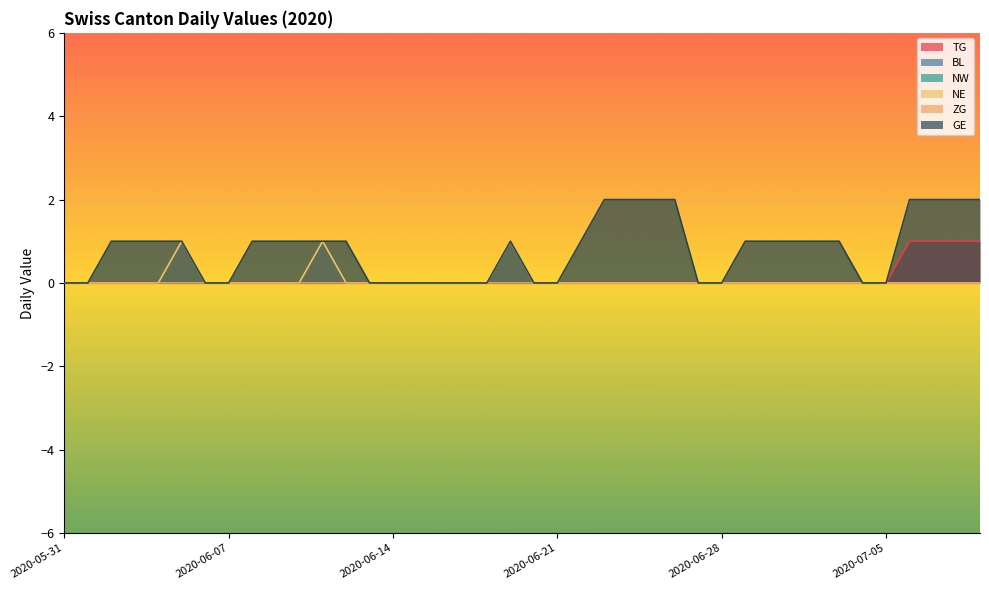

Which label corresponds to the smallest value in the chart?

2020-05-31